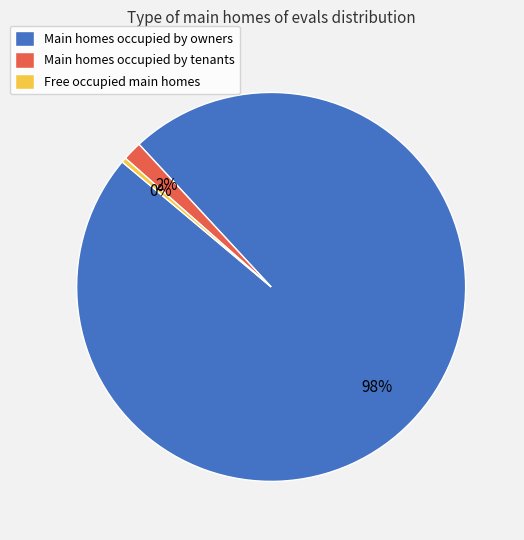

Which slice is the largest?

Main homes occupied by owners